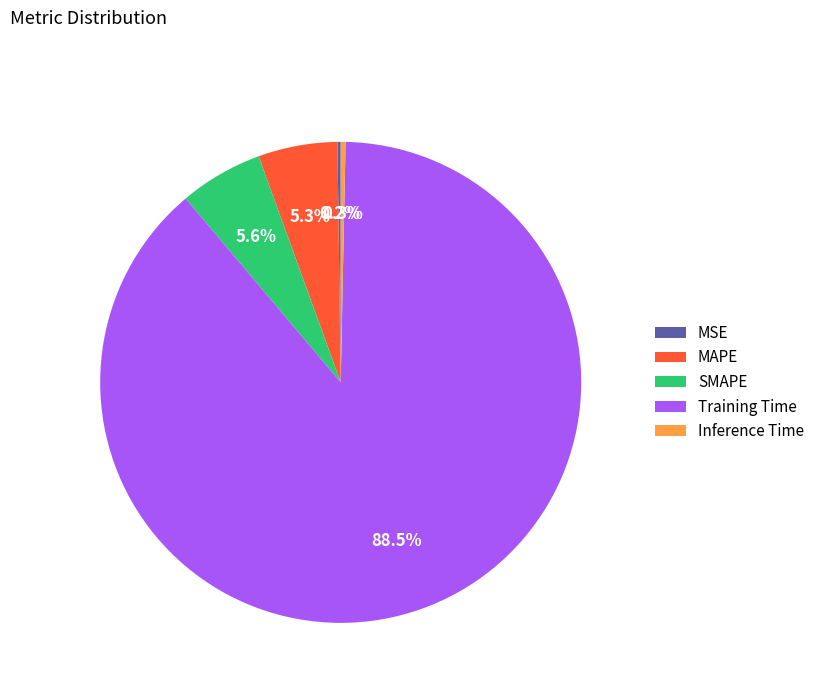

Which slice is the largest?

Training Time